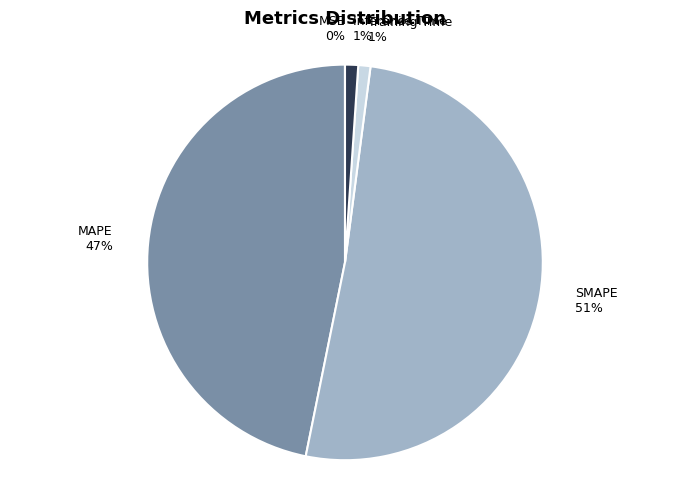

Which slice represents more than half of the pie?

SMAPE